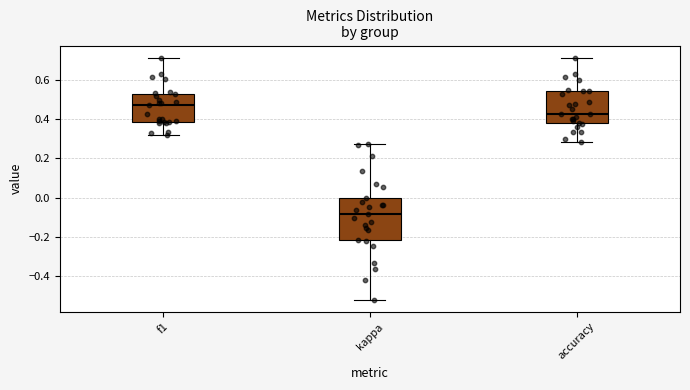

Reading left to right, transcribe this box plot: for each box, give where its median line is, the range the box spans, and where its two whiskers end, as read against the y-axis. The values are not printed on the chart, so give them approximately, as read against the axis.

f1: median 0.48, box 0.38 to 0.52, whiskers 0.32 to 0.72
kappa: median -0.08, box -0.22 to 0.00, whiskers -0.52 to 0.28
accuracy: median 0.42, box 0.38 to 0.54, whiskers 0.28 to 0.72